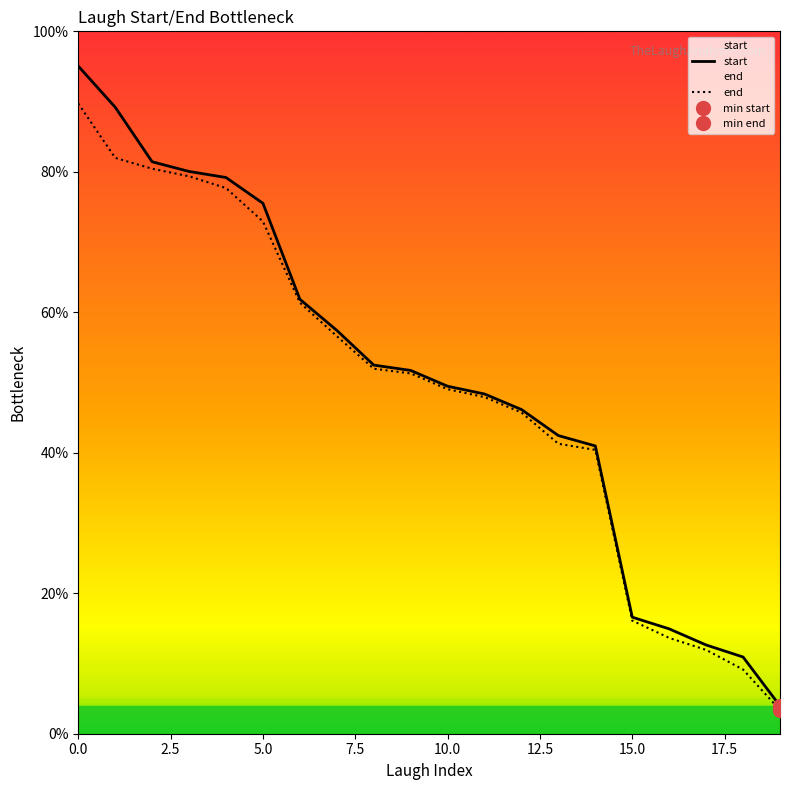

True or false: start and end intersect in this chart.

False